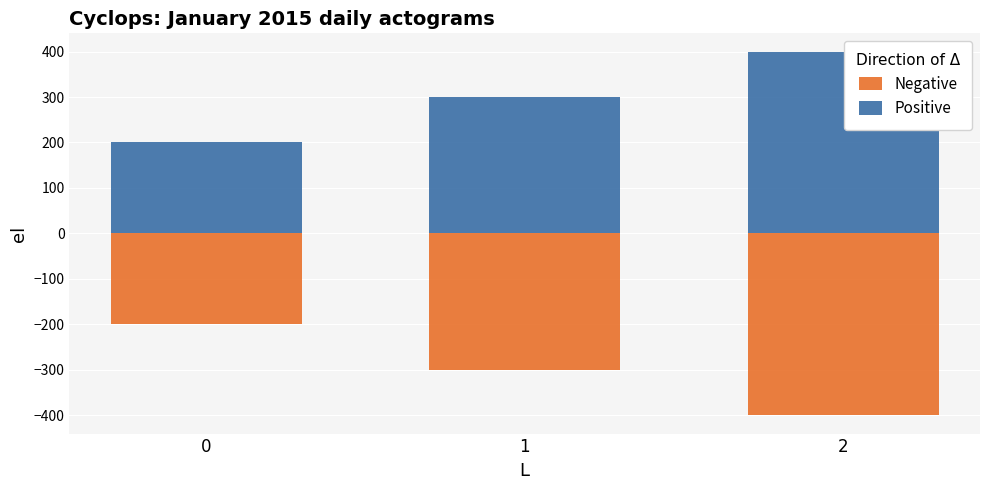

The value of Negative at 2 is -400. True or false?

True